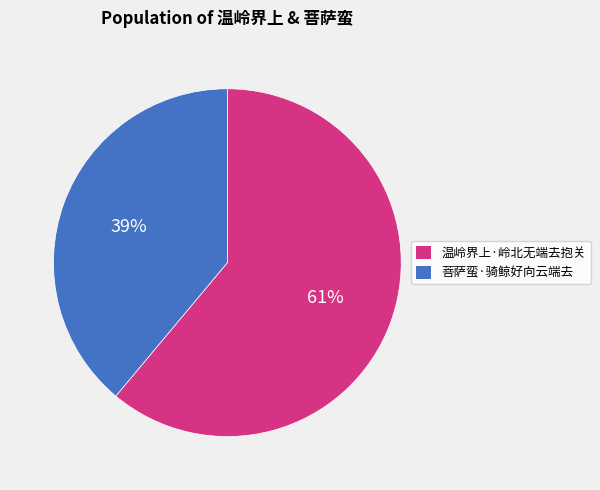

Is 温岭界上·岭北无端去抱关 the majority of the pie?

Yes